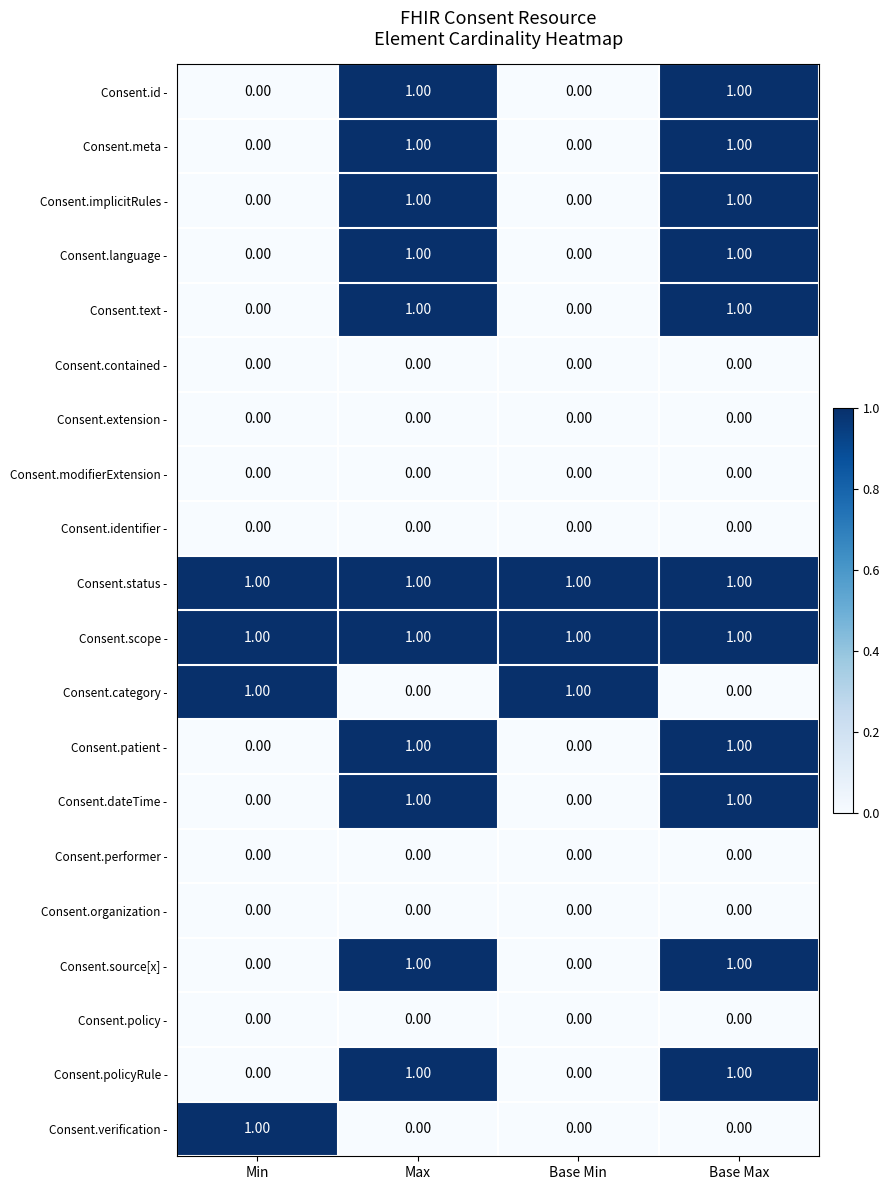

At how many categories does at least one series exceed 0?

4